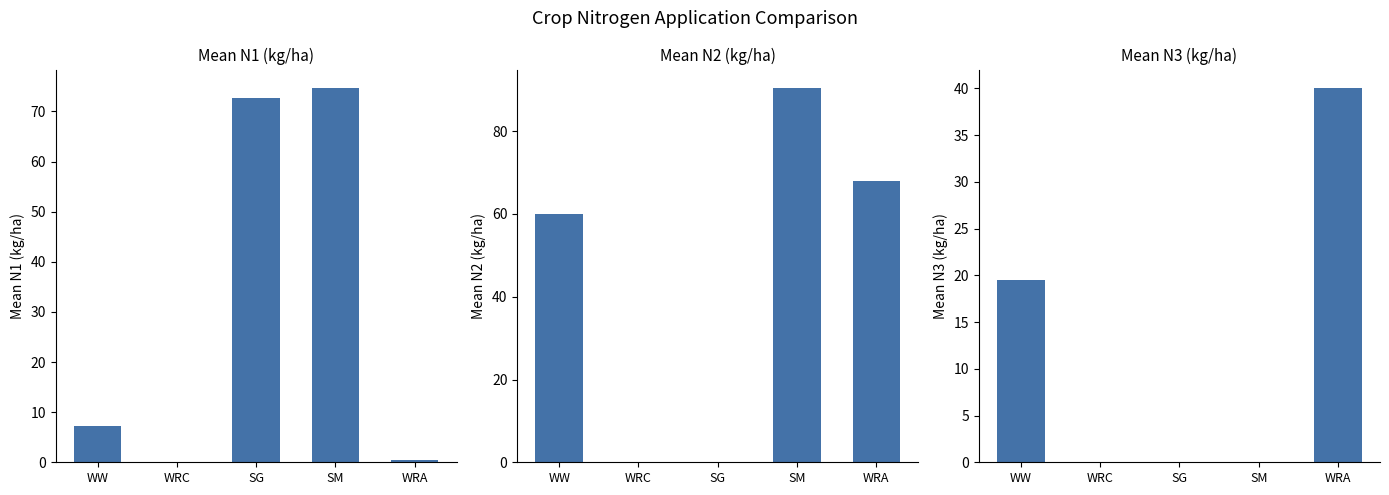

How many bars are there in each group?

3